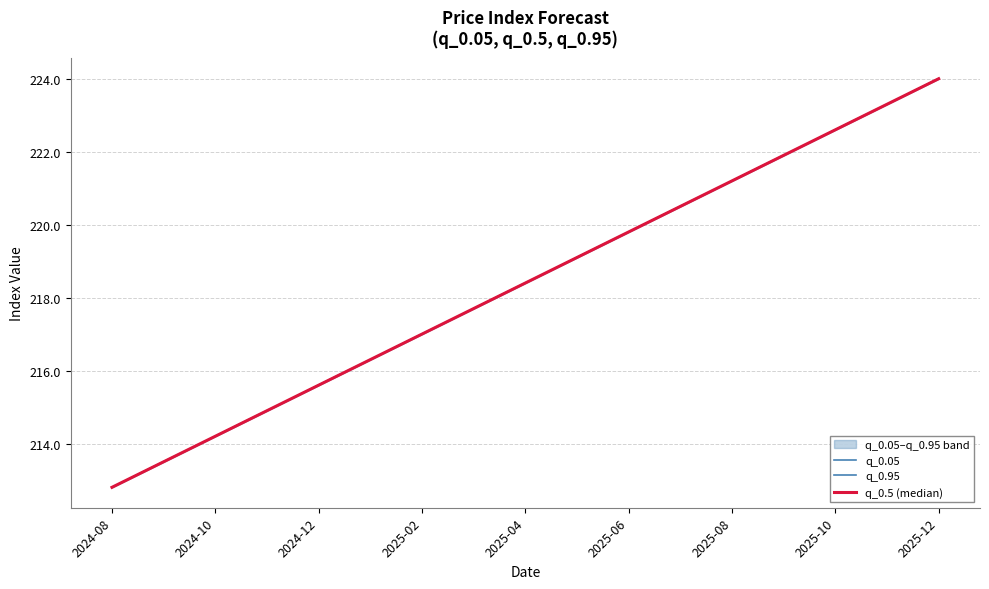

List the series in order of their peak value, highest first.

q_0.05, q_0.95, q_0.5 (median)